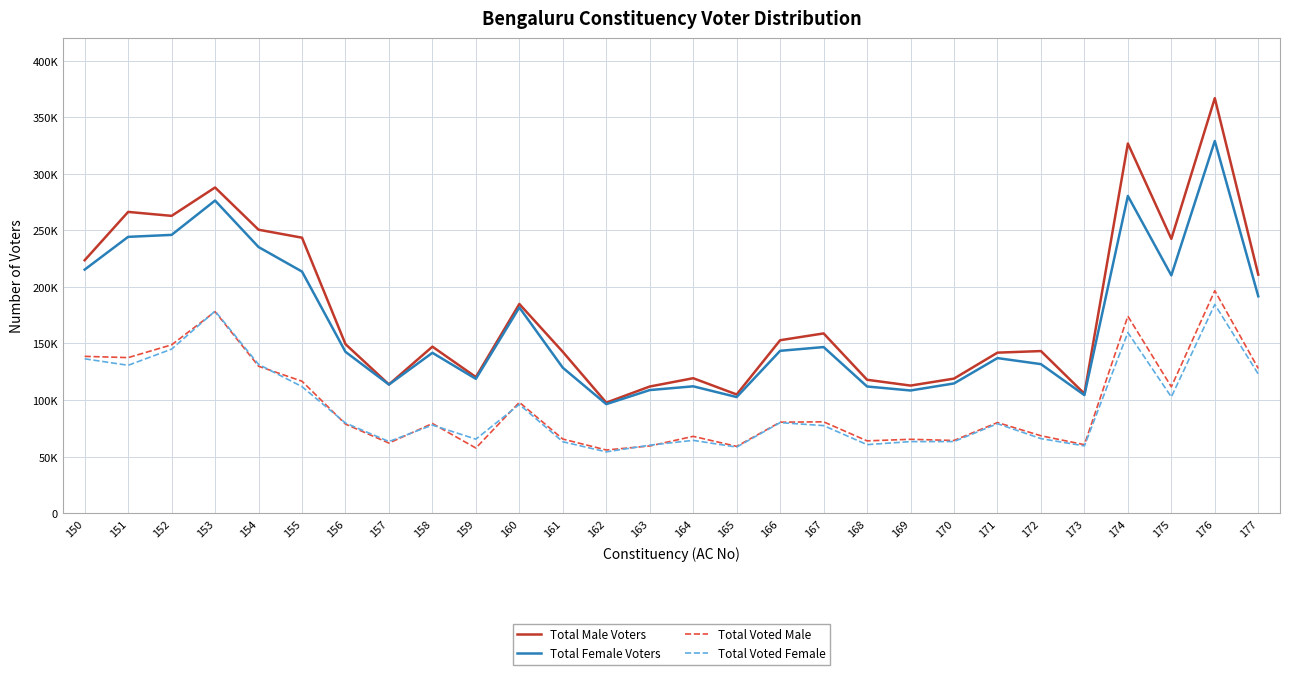

Reading left to right, extract all data points from this chart.

Total Male Voters: 150=223529	151=266236	152=262739	153=287823	154=250503	155=243448	156=149379	157=113763	158=147155	159=120303	160=184871	161=142565	162=97685	163=111931	164=119277	165=104899	166=152854	167=158860	168=117899	169=112769	170=118929	171=141867	172=143266	173=105582	174=326692	175=242406	176=366719	177=210826
Total Female Voters: 150=215272	151=244188	152=245937	153=276266	154=235189	155=213521	156=142586	157=113672	158=141720	159=118714	160=181800	161=128529	162=96360	163=108797	164=112108	165=102619	166=143484	167=146804	168=111960	169=108420	170=114656	171=137055	172=131717	173=104345	174=280346	175=210145	176=328920	177=191683
Total Voted Male: 150=138599	151=137483	152=148769	153=178107	154=129853	155=116608	156=78734	157=61948	158=79245	159=57568	160=97990	161=65509	162=55844	163=59397	164=67899	165=59041	166=80423	167=80734	168=63908	169=65299	170=64253	171=80109	172=68425	173=60536	174=174113	175=111668	176=196631	177=127879
Total Voted Female: 150=136423	151=130679	152=144984	153=178620	154=131511	155=111832	156=79673	157=63330	158=77870	159=65417	160=96102	161=63123	162=54196	163=60112	164=64362	165=58412	166=80026	167=77398	168=60573	169=63257	170=63299	171=79076	172=65886	173=59461	174=159632	175=102710	176=184459	177=122962